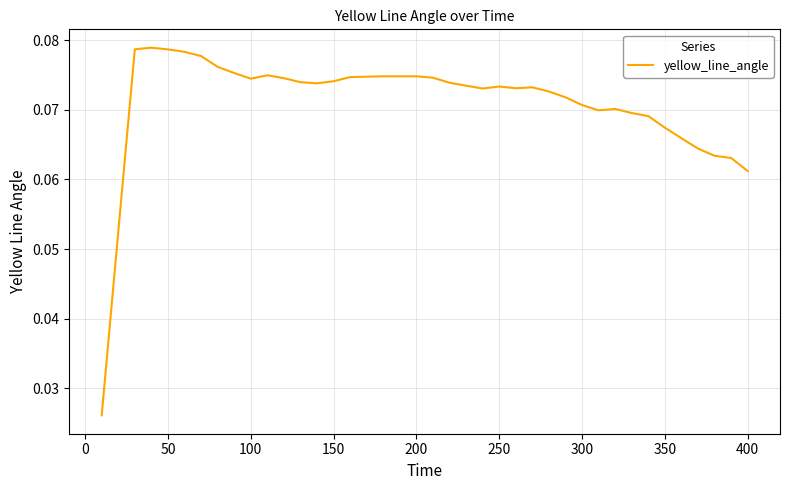

What is the sum of all values?

2.8